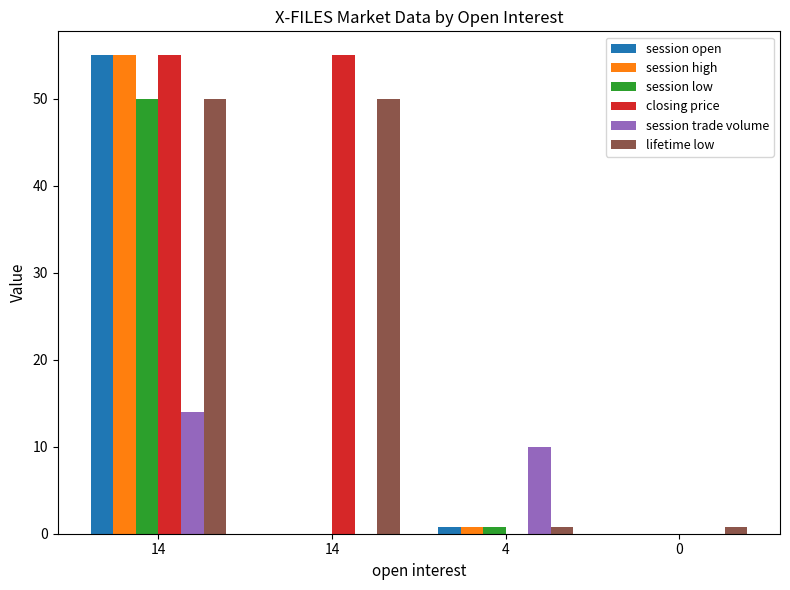

How many groups of bars are there?

4